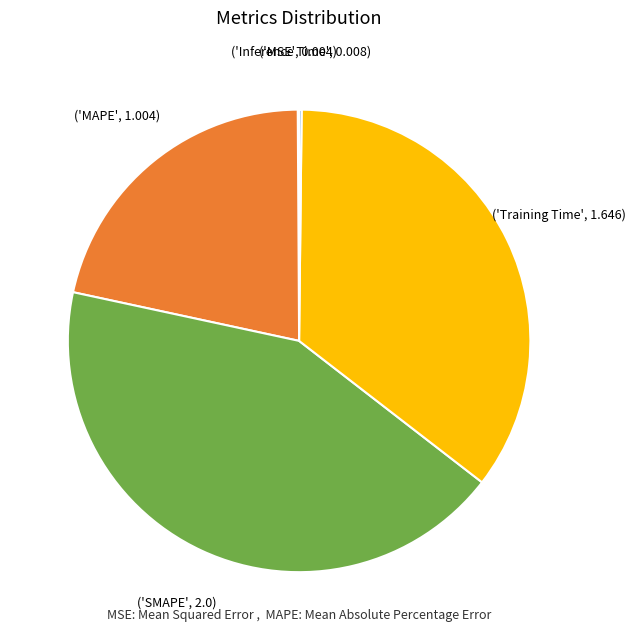

Is there any slice that represents more than half of the pie?

No